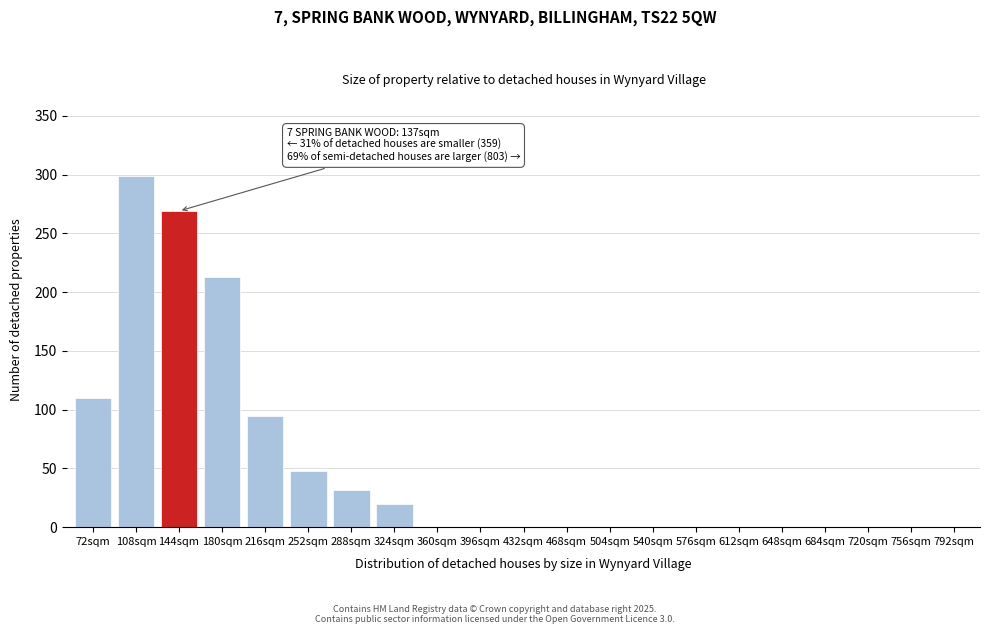

Reading right to left, what are all the values shown in this chart?

792sqm=0	756sqm=0	720sqm=0	684sqm=0	648sqm=0	612sqm=0	576sqm=0	540sqm=0	504sqm=0	468sqm=0	432sqm=0	396sqm=0	360sqm=0	324sqm=20	288sqm=32	252sqm=48	216sqm=95	180sqm=213	144sqm=269	108sqm=299	72sqm=110